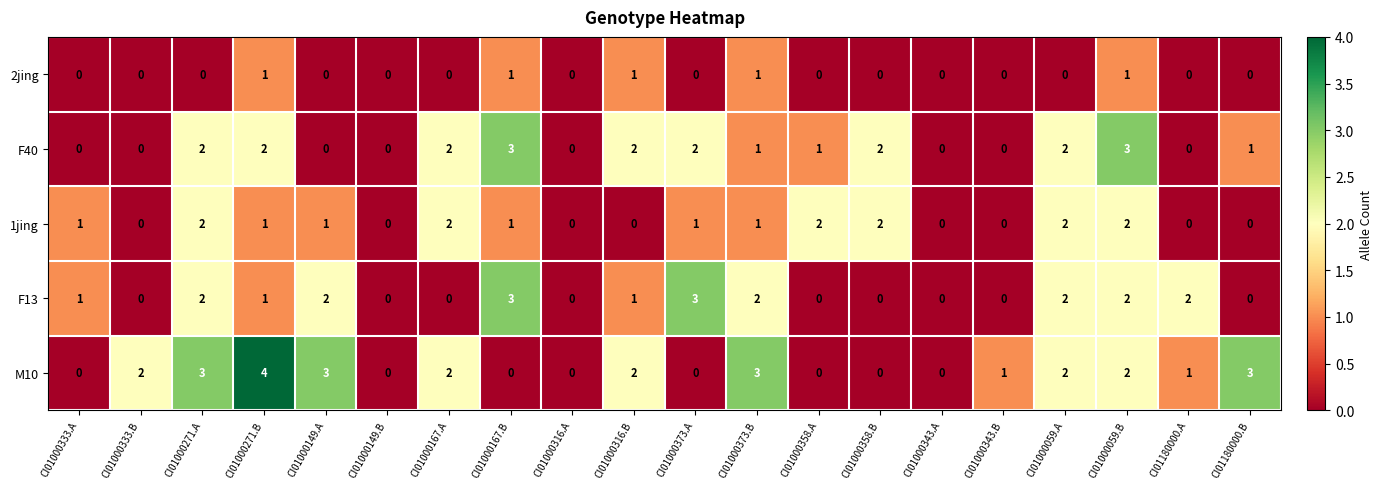

What is the sum of all 2jing values?

5